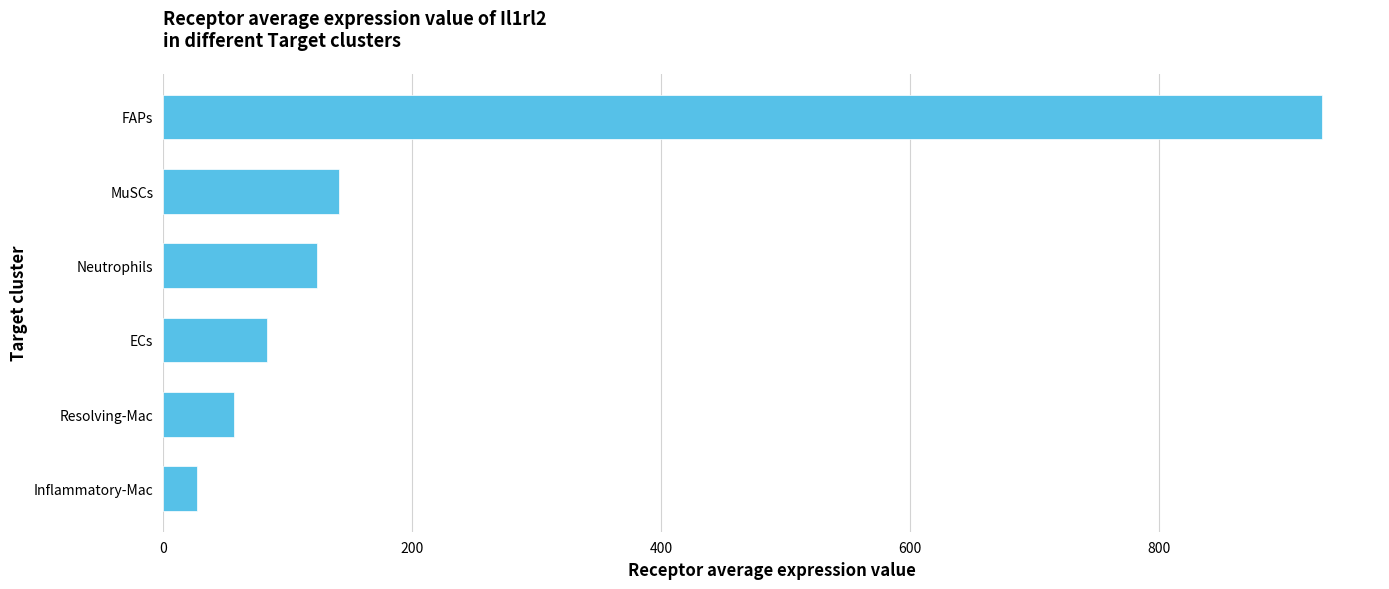

Is it true that the value at Neutrophils is 204.3?

False